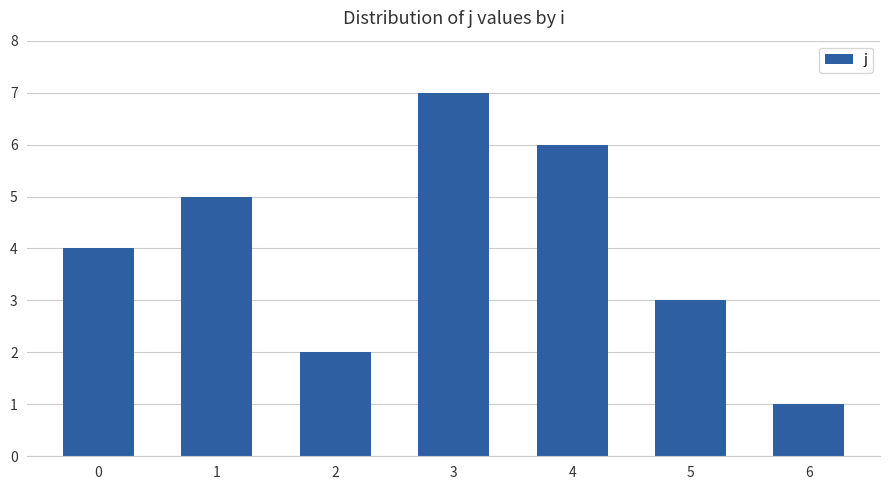

Rank the categories by value from lowest to highest.

6, 2, 5, 0, 1, 4, 3